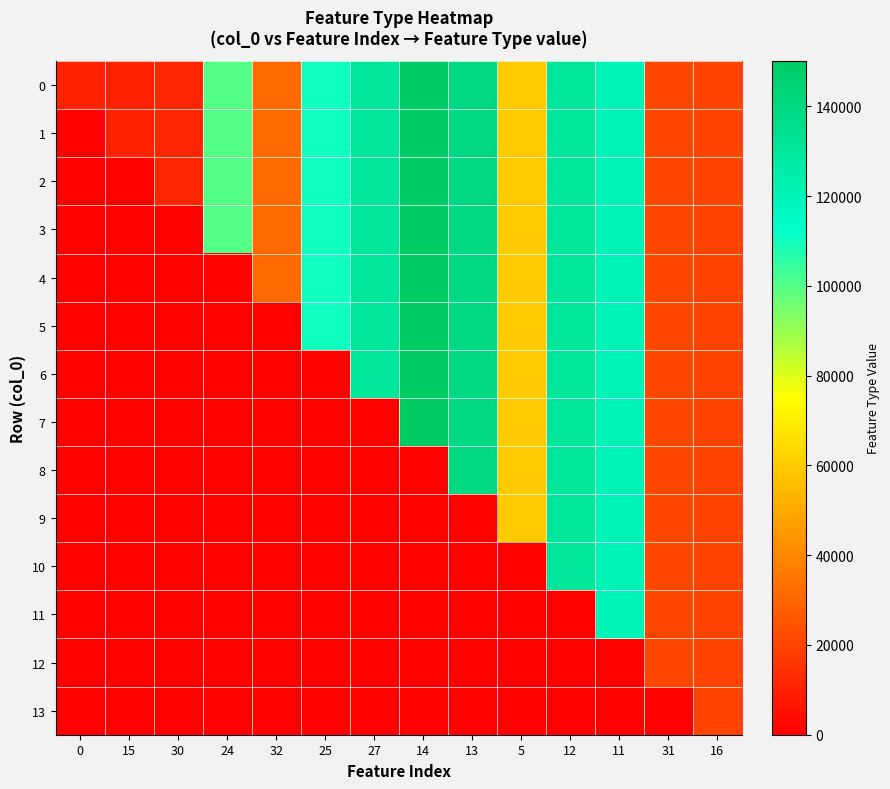

Reading left to right, transcribe all the data shown in this chart.

0: 0=10055	15=10155	30=11155	24=100155	32=31155	25=110155	27=130155	14=150055	13=140055	5=60055	12=130055	11=120055	31=21155	16=20155
1: 0=0	15=10155	30=11155	24=100155	32=31155	25=110155	27=130155	14=150055	13=140055	5=60055	12=130055	11=120055	31=21155	16=20155
2: 0=0	15=0	30=11155	24=100155	32=31155	25=110155	27=130155	14=150055	13=140055	5=60055	12=130055	11=120055	31=21155	16=20155
3: 0=0	15=0	30=0	24=100155	32=31155	25=110155	27=130155	14=150055	13=140055	5=60055	12=130055	11=120055	31=21155	16=20155
4: 0=0	15=0	30=0	24=0	32=31155	25=110155	27=130155	14=150055	13=140055	5=60055	12=130055	11=120055	31=21155	16=20155
5: 0=0	15=0	30=0	24=0	32=0	25=110155	27=130155	14=150055	13=140055	5=60055	12=130055	11=120055	31=21155	16=20155
6: 0=0	15=0	30=0	24=0	32=0	25=0	27=130155	14=150055	13=140055	5=60055	12=130055	11=120055	31=21155	16=20155
7: 0=0	15=0	30=0	24=0	32=0	25=0	27=0	14=150055	13=140055	5=60055	12=130055	11=120055	31=21155	16=20155
8: 0=0	15=0	30=0	24=0	32=0	25=0	27=0	14=0	13=140055	5=60055	12=130055	11=120055	31=21155	16=20155
9: 0=0	15=0	30=0	24=0	32=0	25=0	27=0	14=0	13=0	5=60055	12=130055	11=120055	31=21155	16=20155
10: 0=0	15=0	30=0	24=0	32=0	25=0	27=0	14=0	13=0	5=0	12=130055	11=120055	31=21155	16=20155
11: 0=0	15=0	30=0	24=0	32=0	25=0	27=0	14=0	13=0	5=0	12=0	11=120055	31=21155	16=20155
12: 0=0	15=0	30=0	24=0	32=0	25=0	27=0	14=0	13=0	5=0	12=0	11=0	31=21155	16=20155
13: 0=0	15=0	30=0	24=0	32=0	25=0	27=0	14=0	13=0	5=0	12=0	11=0	31=0	16=20155